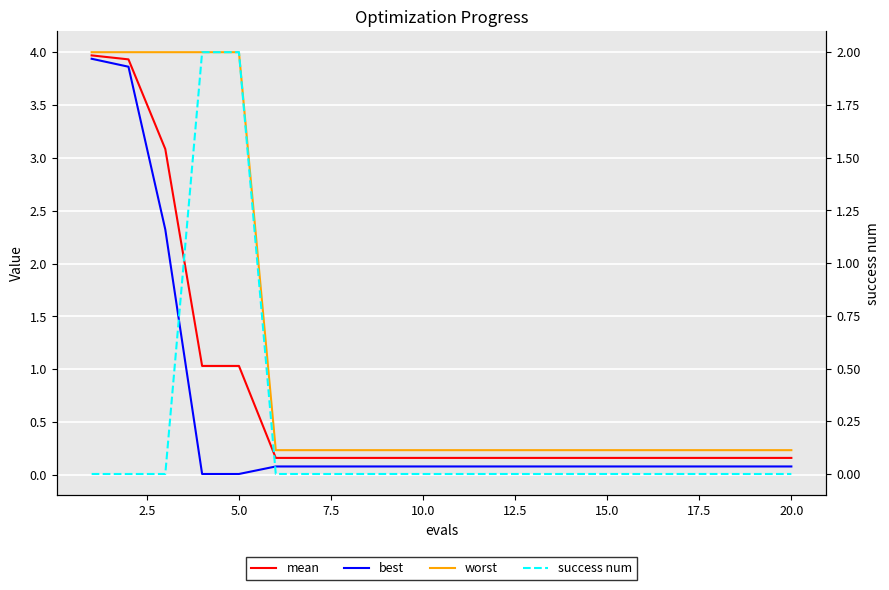

Where is worst nearest to the value 2?

12.5